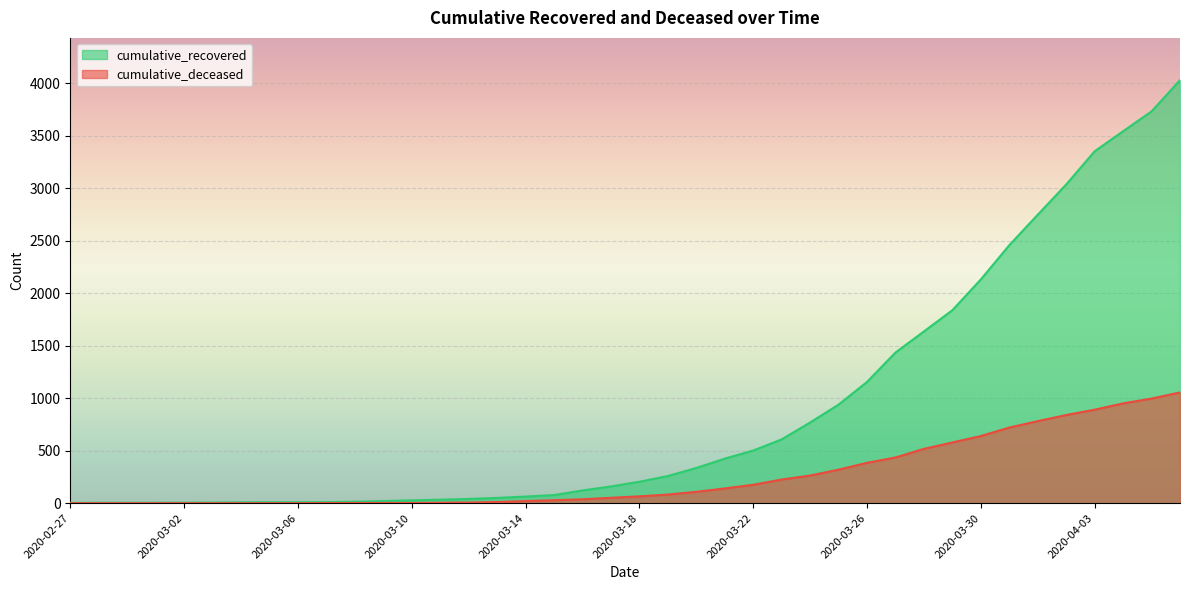

Read the cumulative_recovered value at 2020-03-17, to the nearest 10.

160